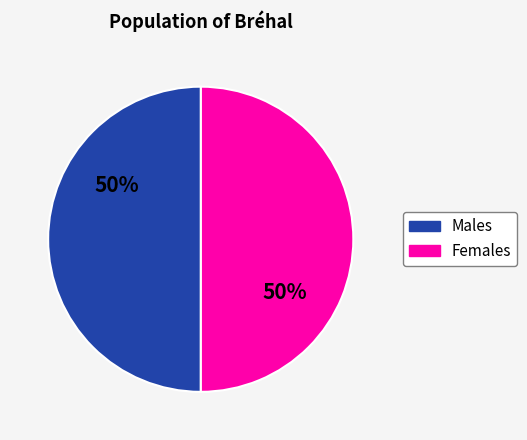

To the nearest percent, what is the average slice percentage?

50%